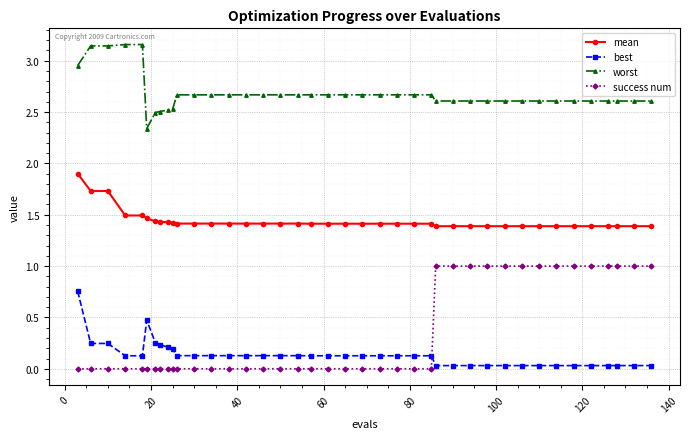

List the series in order of their peak value, highest first.

worst, mean, success num, best